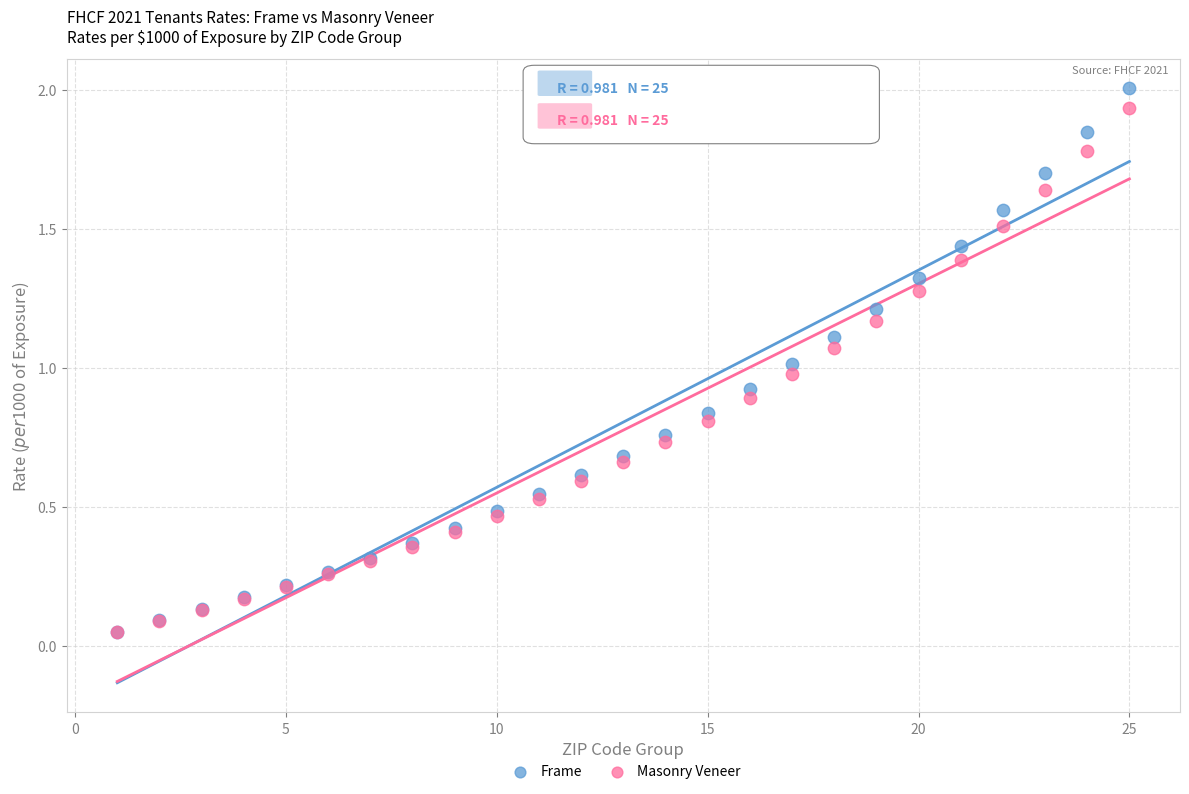

What are all the series names shown in the legend?

Frame, Masonry Veneer